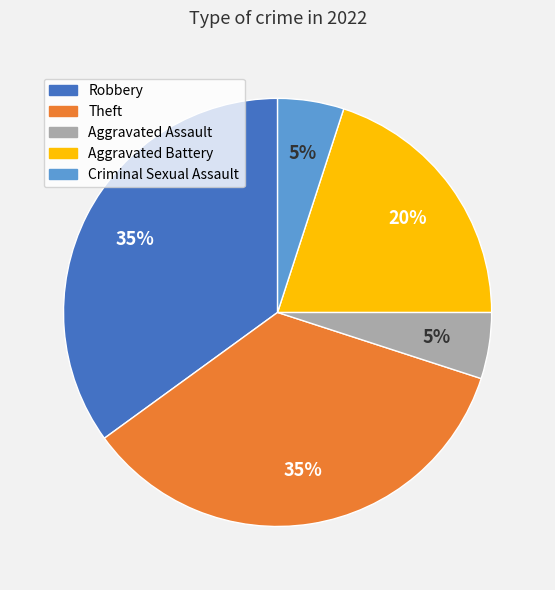

Does any single category account for the majority?

No